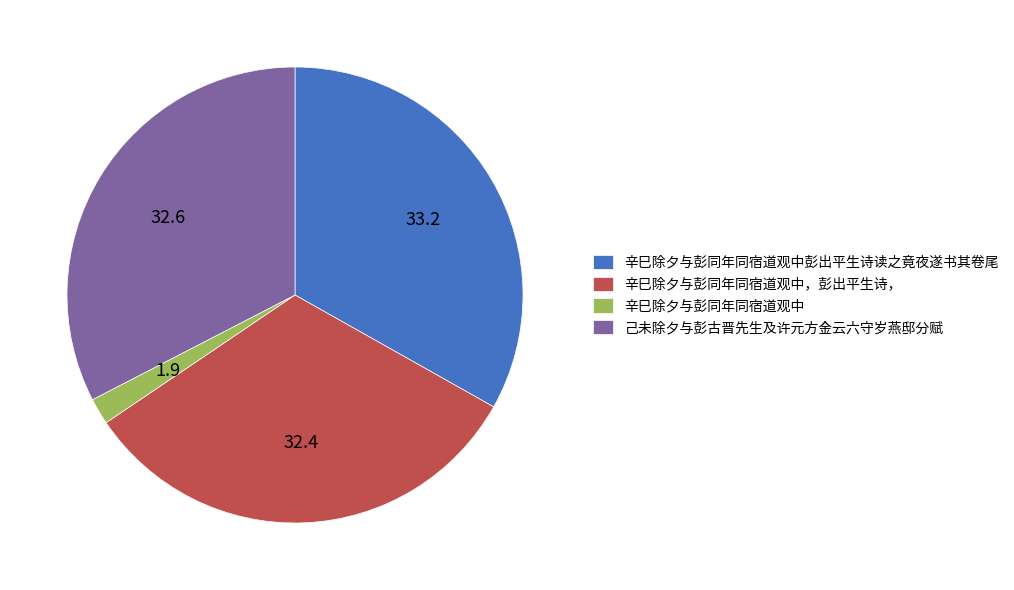

Is the sum of 辛巳除夕与彭同年同宿道观中 and 辛巳除夕与彭同年同宿道观中彭出平生诗读之竟夜遂书其卷尾 greater than half?

No